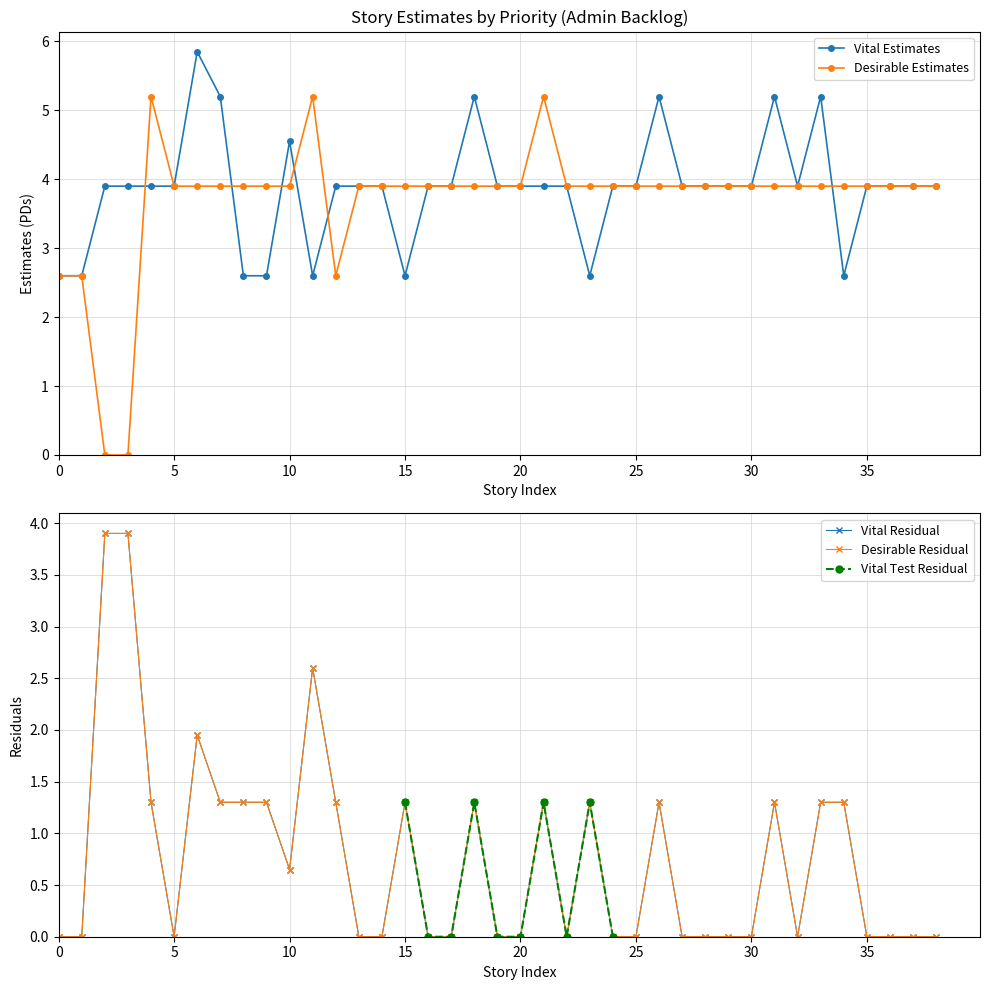

Is the value of Vital at 14 greater than the value of Desirable at 19?

No